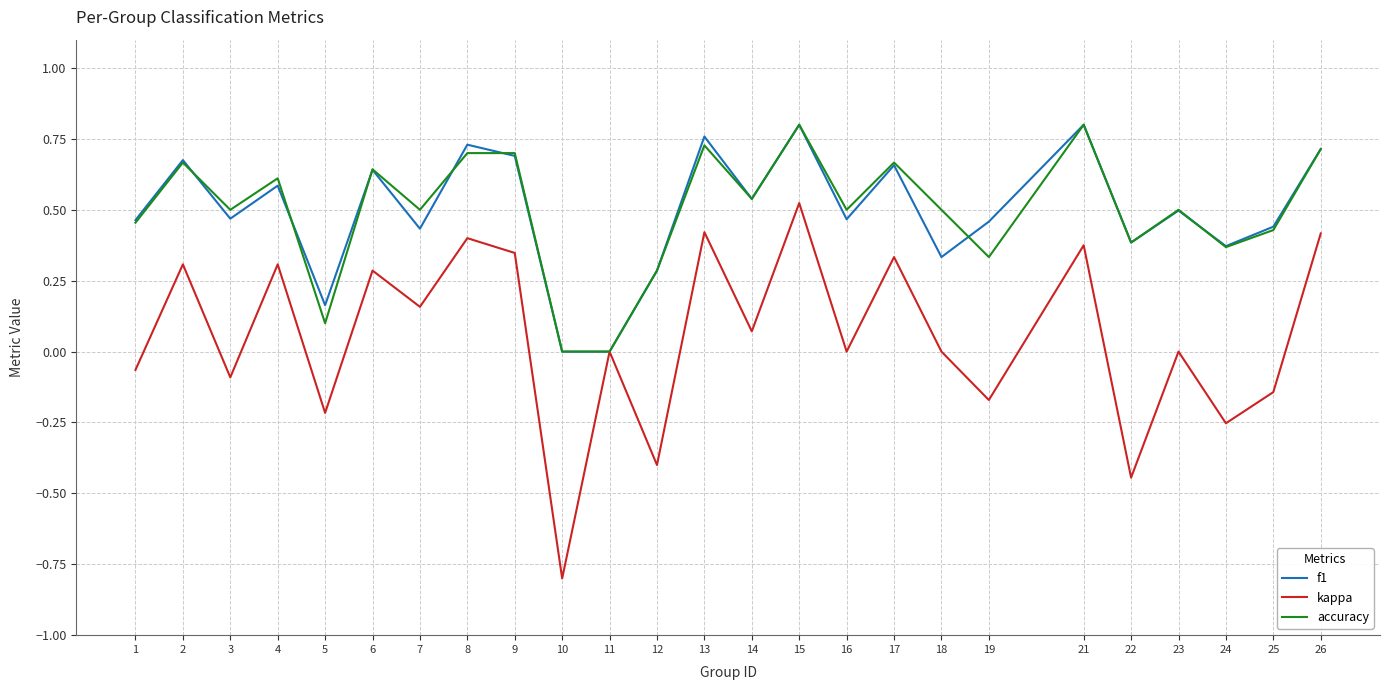

What is the total value across all series at 13?

1.9